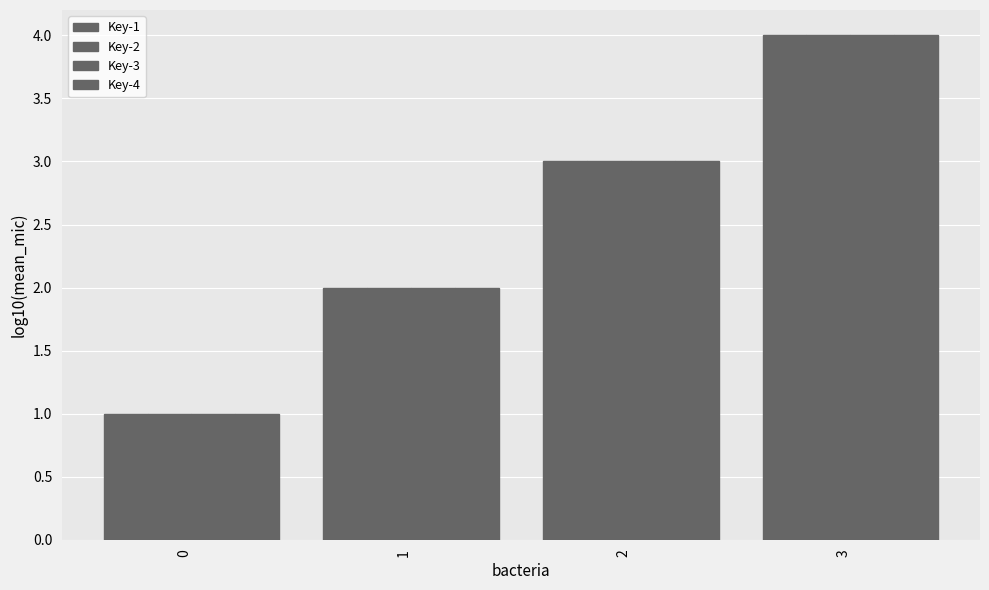

At which category is the sum across all series the highest?

3